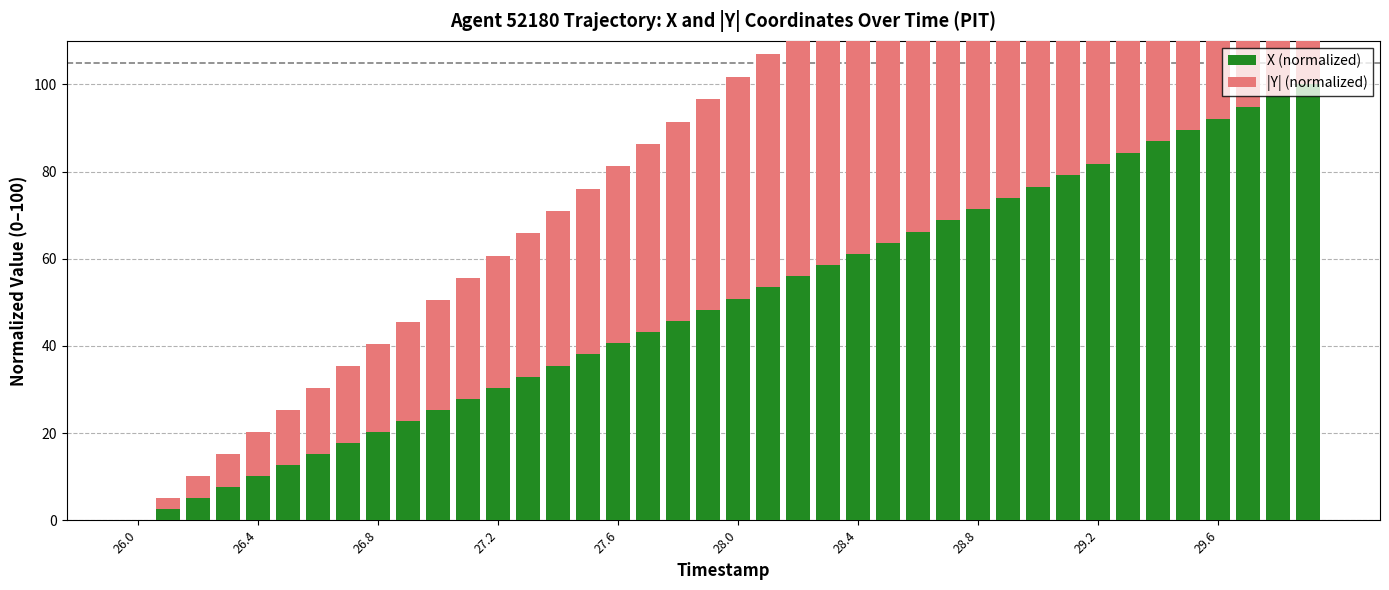

List the series in order of their peak value, highest first.

X (normalized), |Y| (normalized)